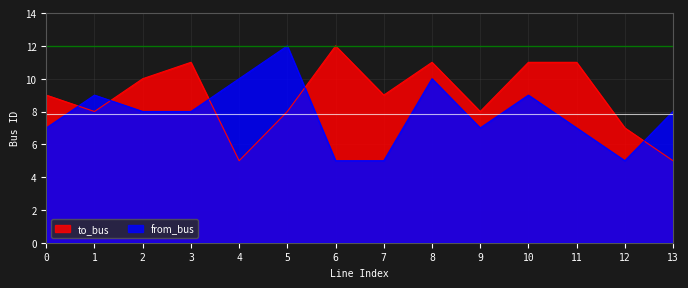

What is the maximum value shown in the chart?

12